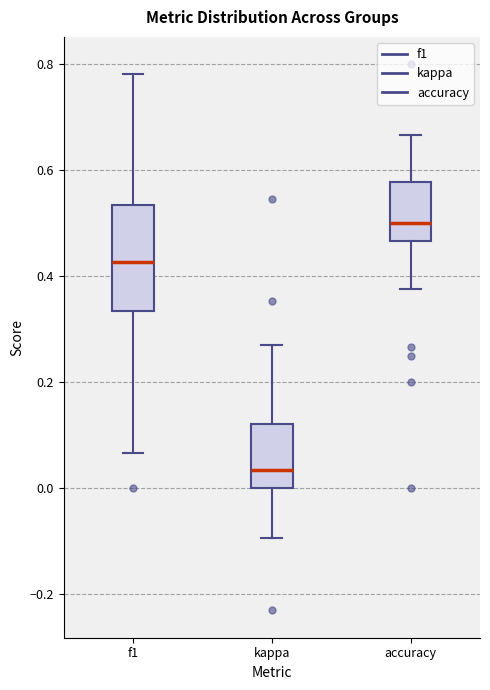

Which box's median line is the highest?

accuracy